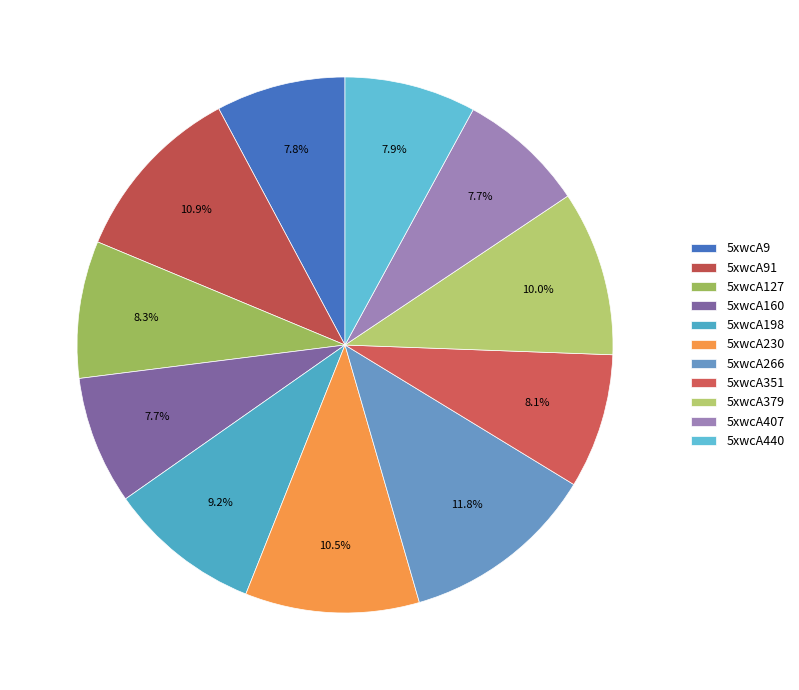

To the nearest percent, what is the combined percentage of 5xwcA198 and 5xwcA351?

17%